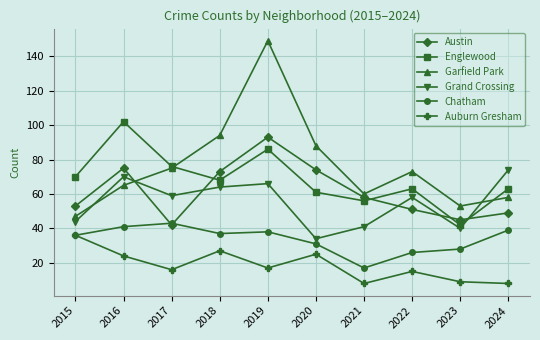

Which series has the largest range (max minus min)?

Garfield Park